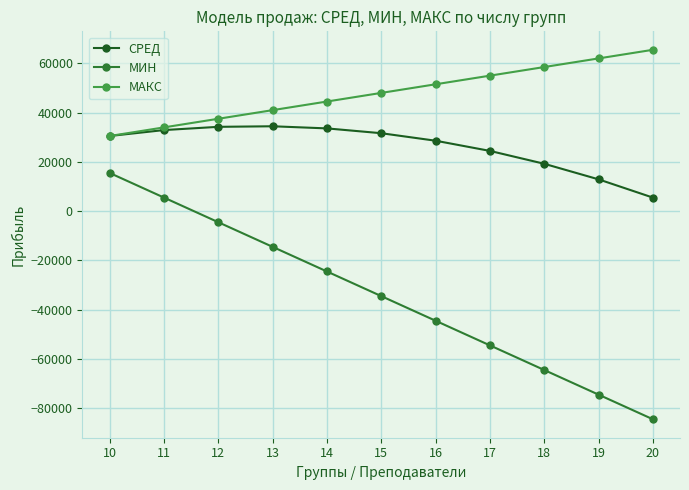

How many values in the МИН series exceed -34500?

5